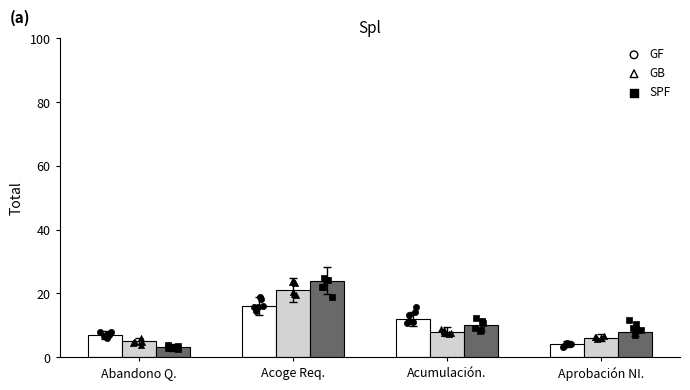

Which series has the largest Y range (max minus min)?

SPF